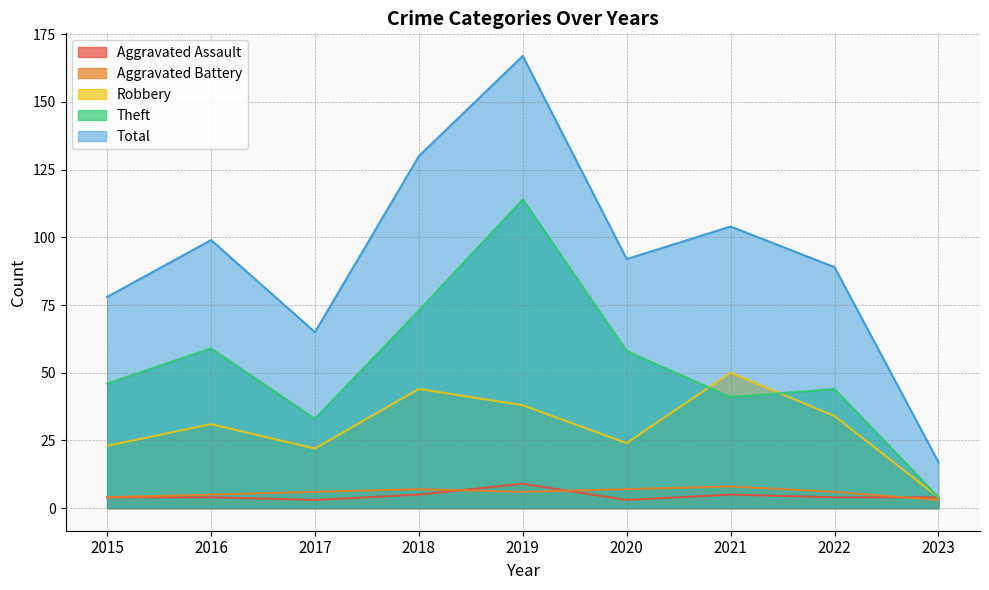

At how many categories does at least one series exceed 9?

9